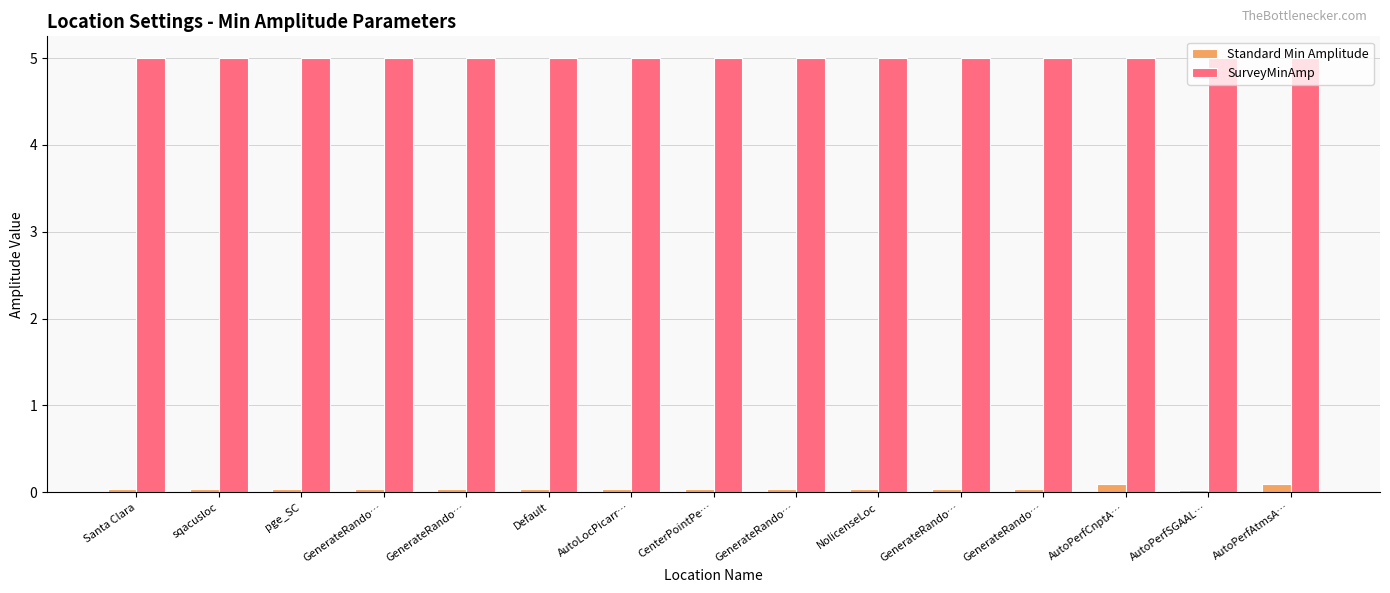

Is it true that SurveyMinAmp equals 5.0 at NolicenseLoc?

True